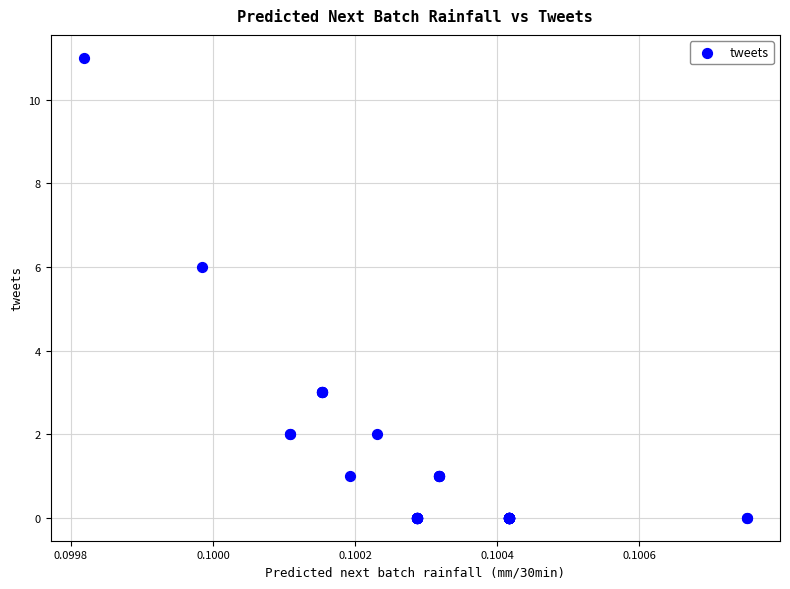

What Y value in the scatter plot is closest to 5?

6